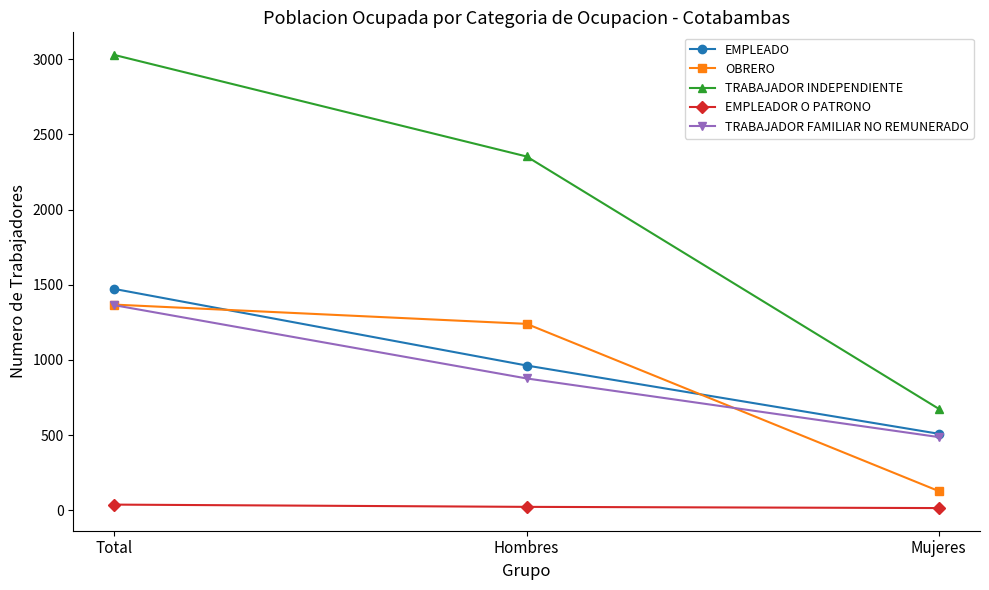

The value of TRABAJADOR INDEPENDIENTE at Hombres is 3384. True or false?

False